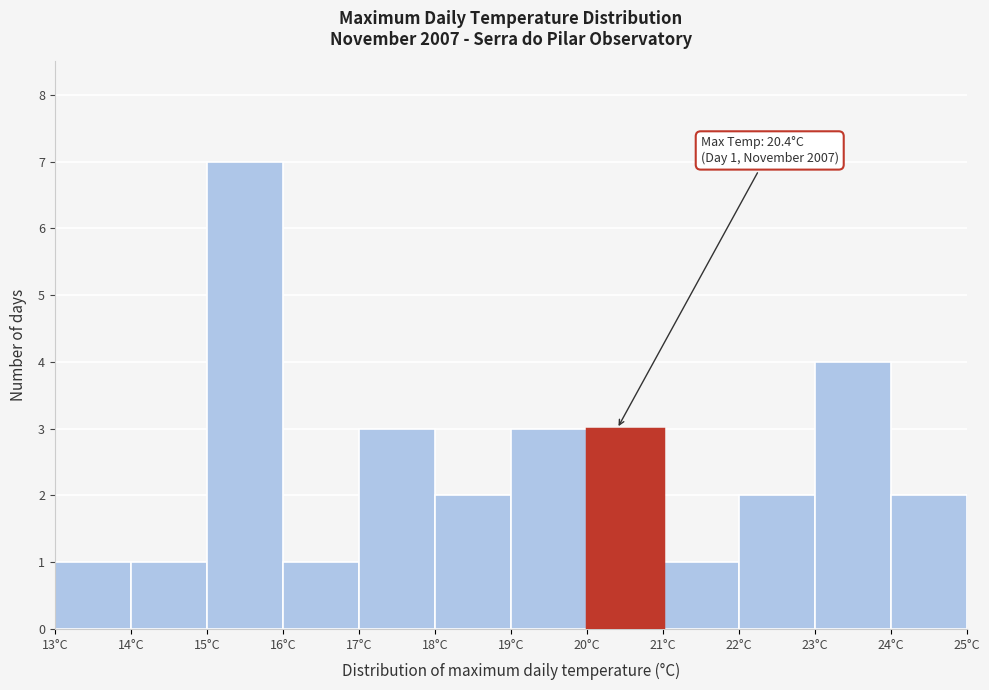

Over which range of the x-axis is the bar tallest?

15 to 16